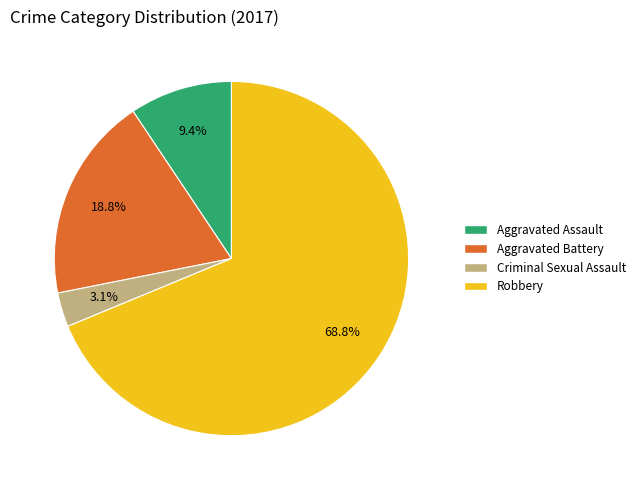

What is the largest slice in the pie chart?

Robbery